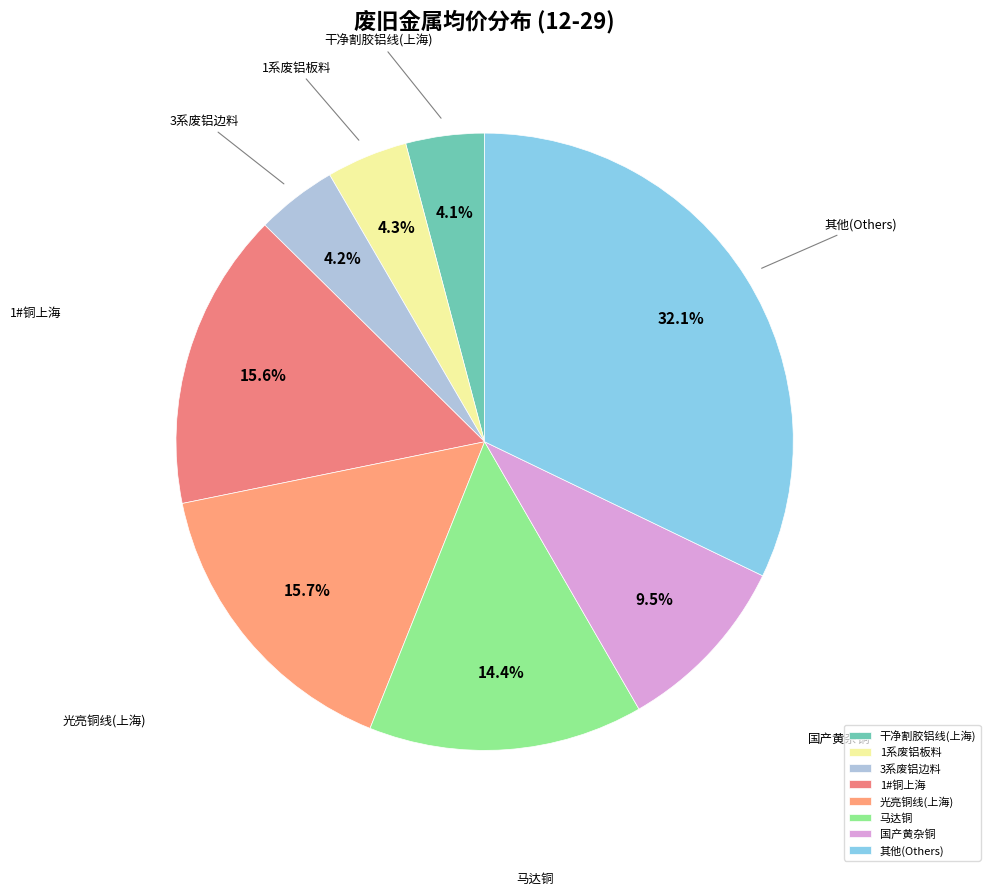

What is the ratio of the value at 1系废铝板料 to the value at 1#铜上海?

0.3